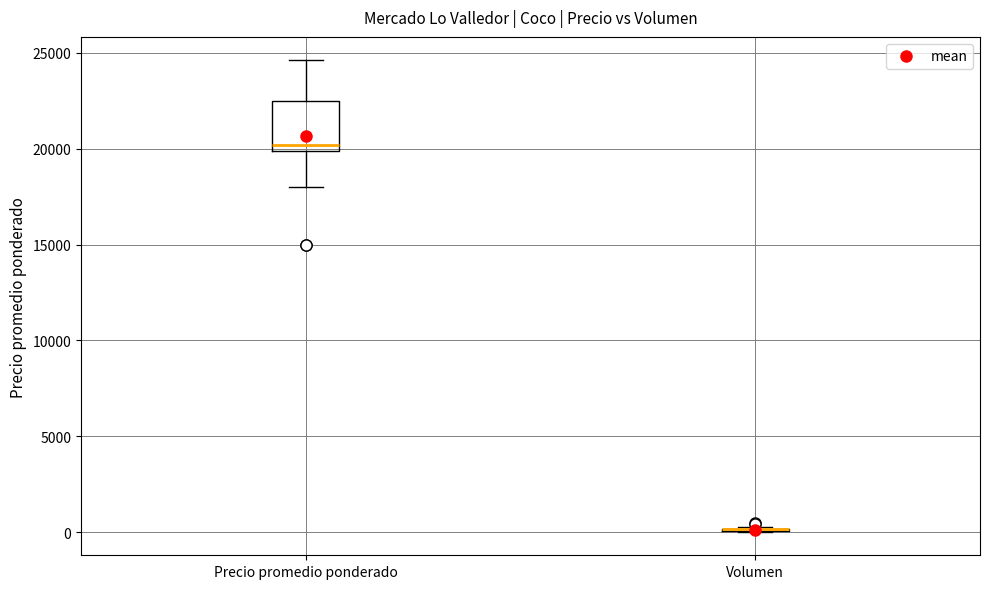

Reading left to right, read every box against the y-axis: the position of its median line, the range the box covers, and the ends of its whiskers. The values are not printed on the chart, so give them approximately, as read against the axis.

Precio promedio ponderado: median 20000 (just above the box's lower edge), box 20000 to 22500, whiskers 18000 to 24500
Volumen: box collapsed to a line at 0, whiskers 0 to 500